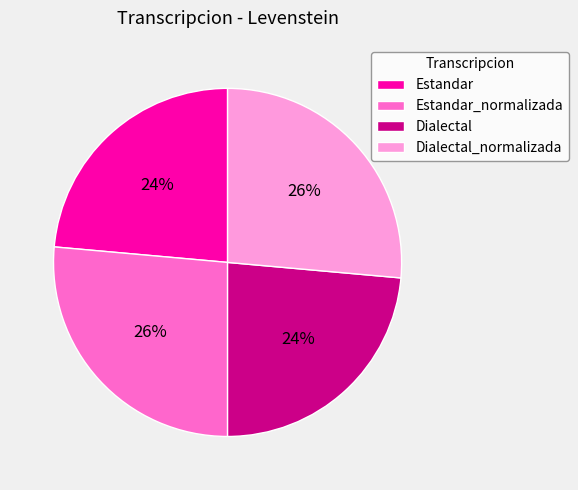

How many segments does this pie chart have?

4